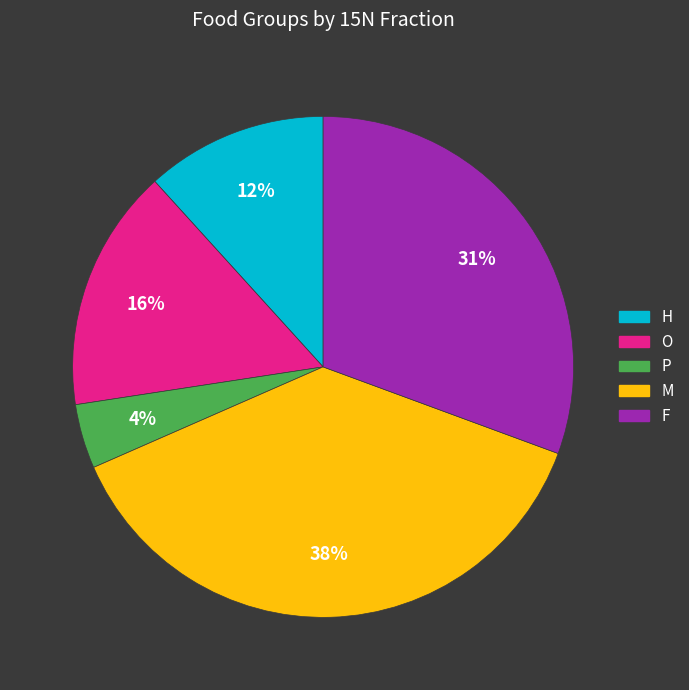

Which has a higher value, P or H?

H